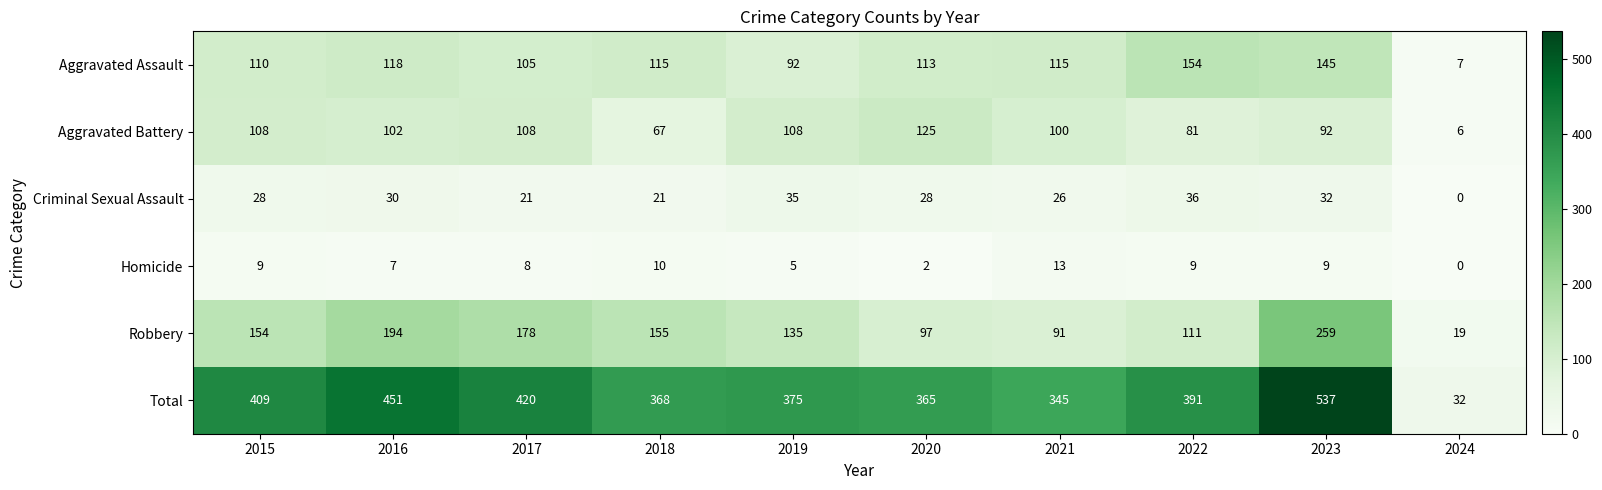

Is it true that Aggravated Battery equals 108 at 2015?

True